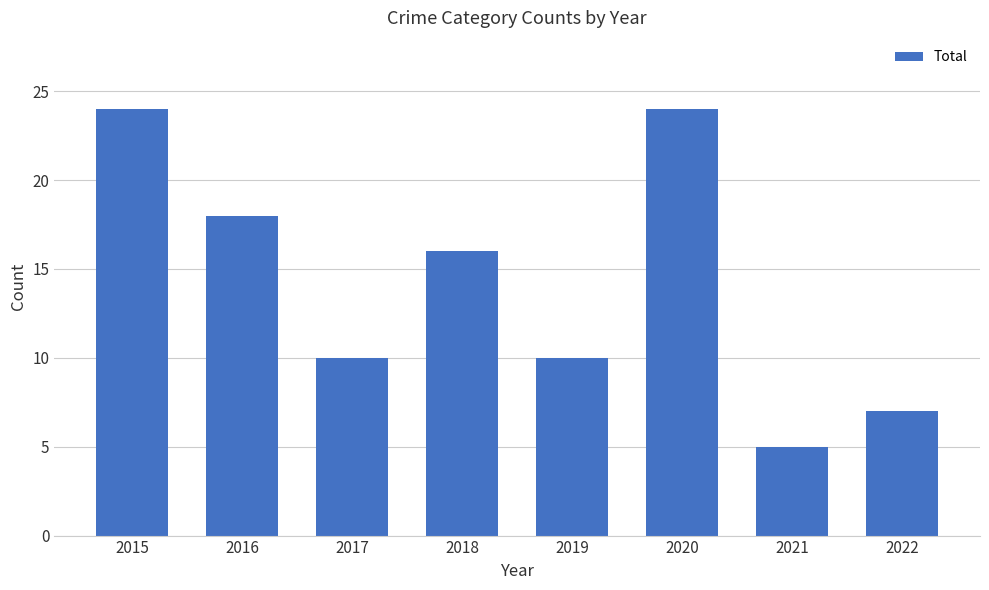

Reading right to left, what are all the values shown in this chart?

7	5	24	10	16	10	18	24